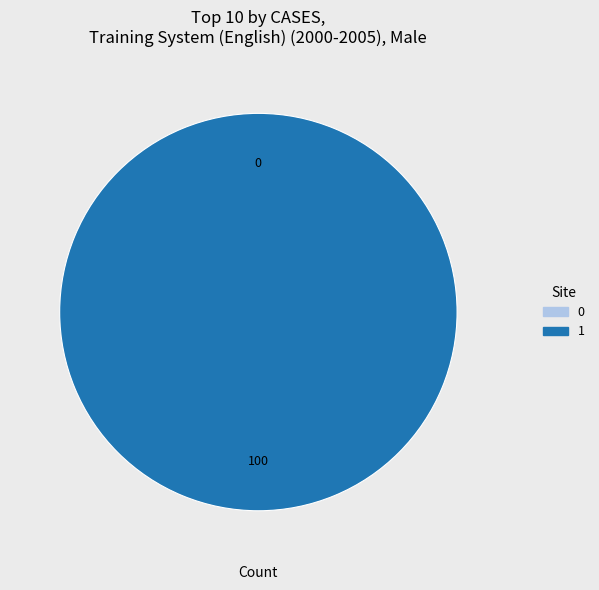

To the nearest percent, what is the difference between the largest and smallest slice percentages?

100%